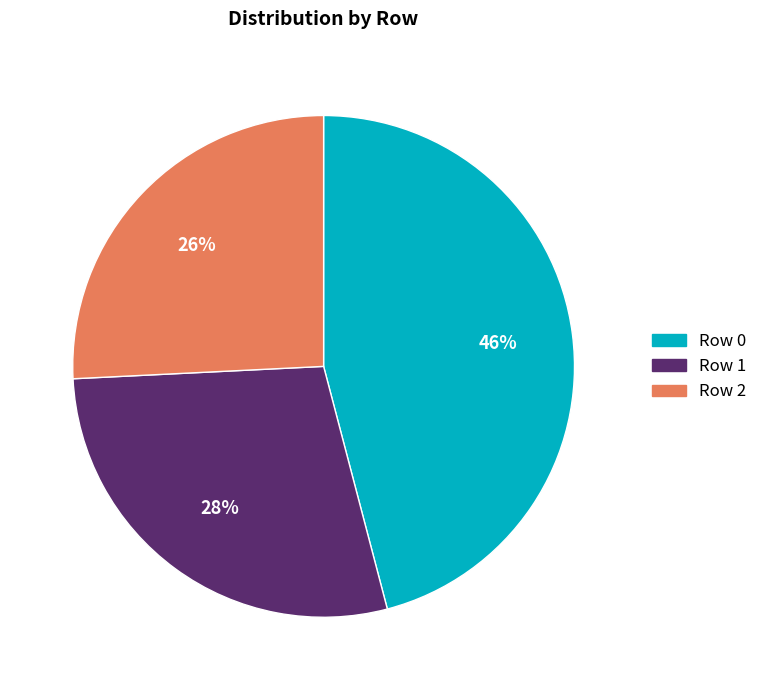

Rank the categories by value from lowest to highest.

Row 2, Row 1, Row 0